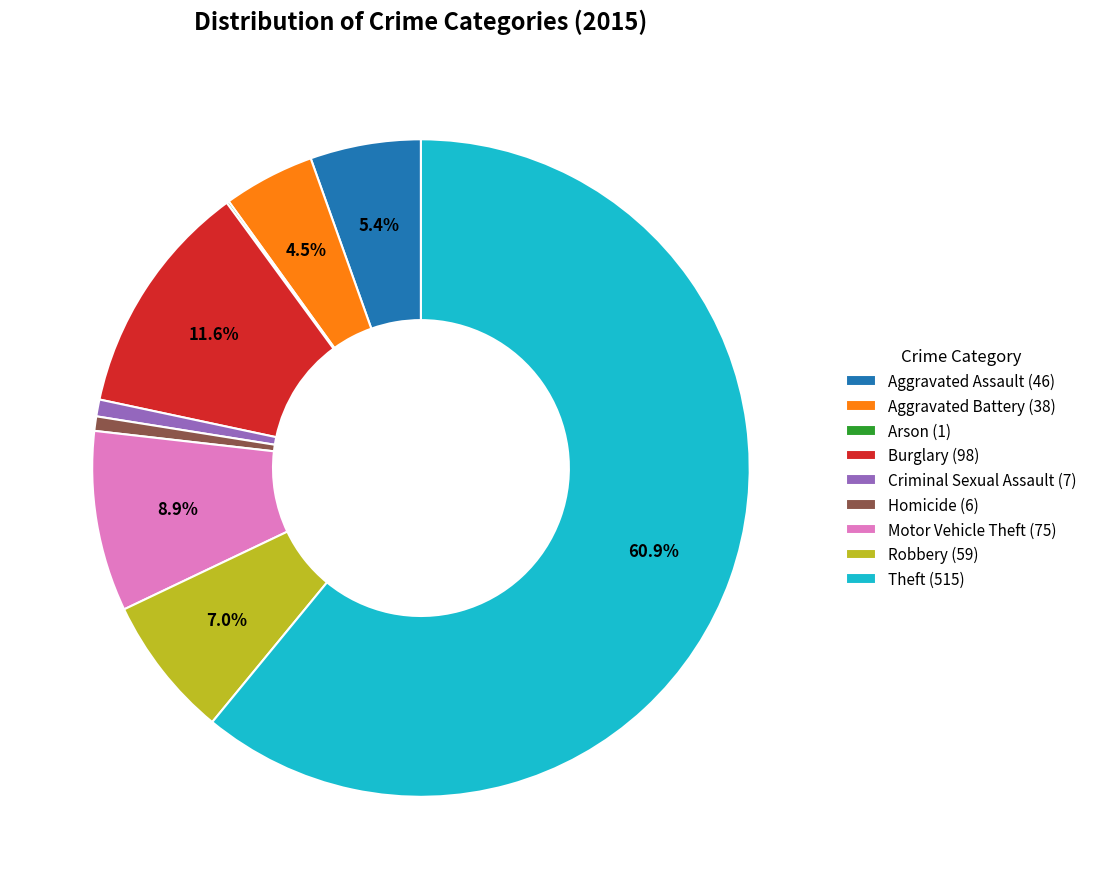

Between Robbery (59) and Motor Vehicle Theft (75), which is larger?

Motor Vehicle Theft (75)